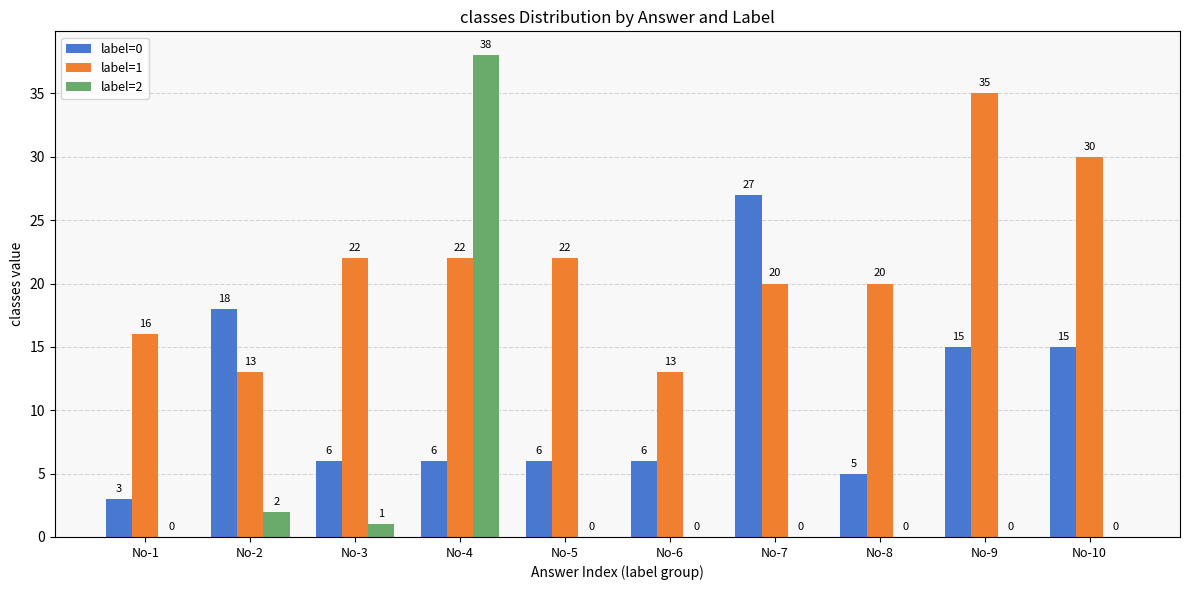

Reading right to left, list all the values displayed in this chart.

label=0: No-10=15	No-9=15	No-8=5	No-7=27	No-6=6	No-5=6	No-4=6	No-3=6	No-2=18	No-1=3
label=1: No-10=30	No-9=35	No-8=20	No-7=20	No-6=13	No-5=22	No-4=22	No-3=22	No-2=13	No-1=16
label=2: No-10=0	No-9=0	No-8=0	No-7=0	No-6=0	No-5=0	No-4=38	No-3=1	No-2=2	No-1=0